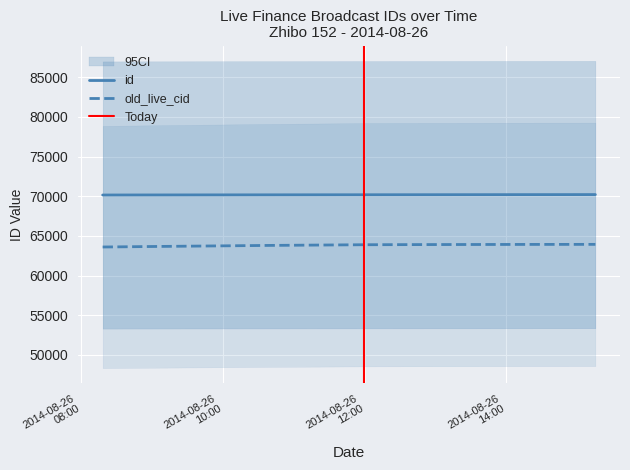

Which has a higher value, 2014-08-26 14:39:10 or 2014-08-26 11:59:02?

2014-08-26 14:39:10